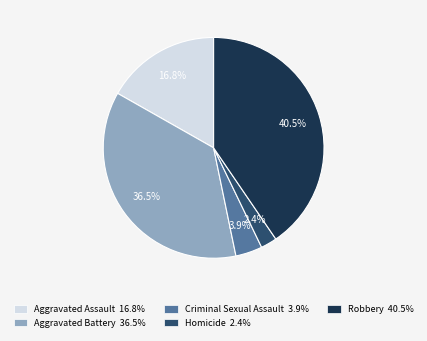

What percentage is NOT represented by Homicide?

97.6%